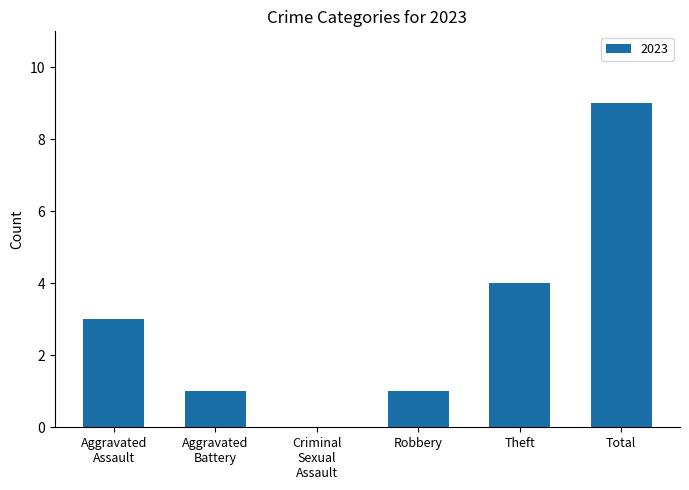

Which label corresponds to the largest value in the chart?

Total